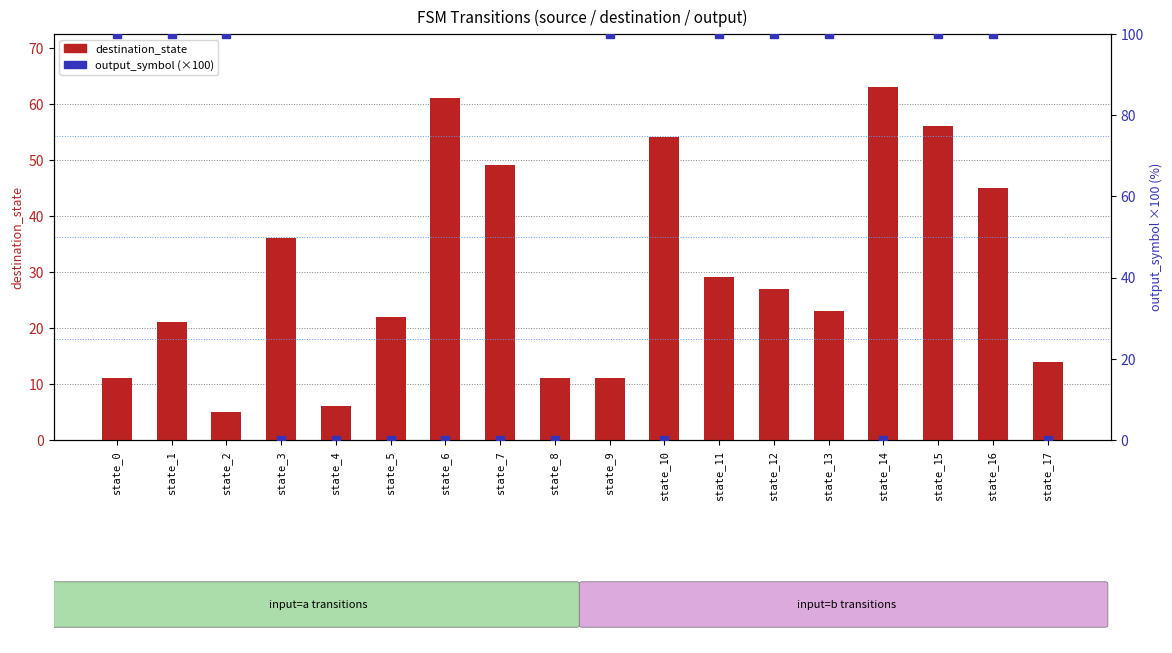

Which series contains the lowest Y value?

output_symbol (×100)